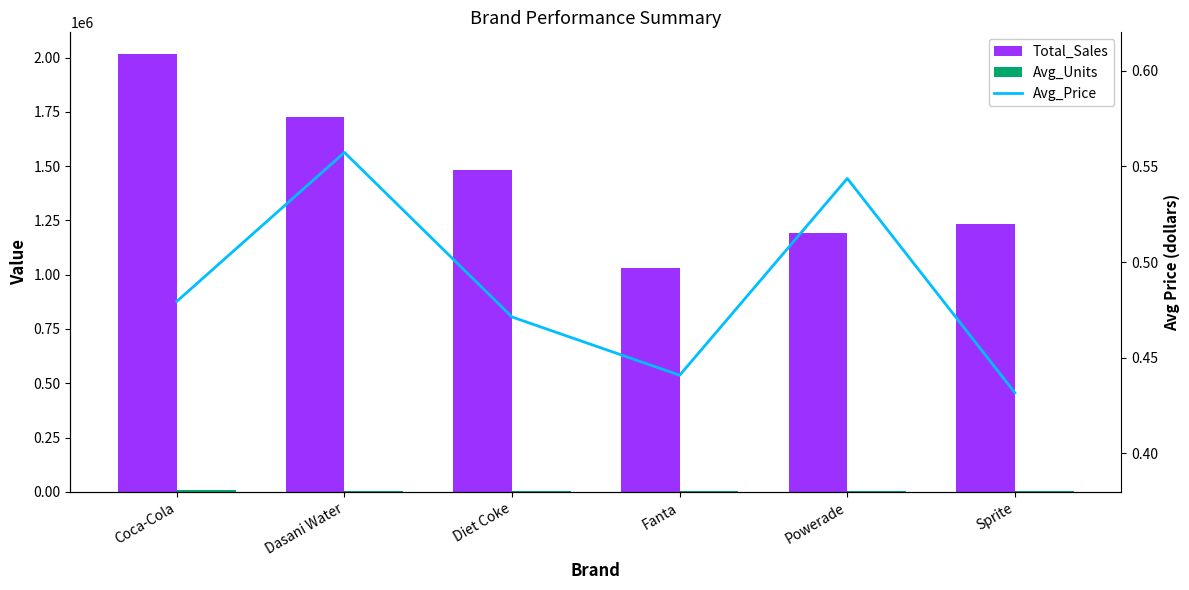

Reading right to left, list all the values displayed in this chart.

Total_Sales: Sprite=1235587.5	Powerade=1193637.5	Fanta=1031650.0	Diet Coke=1481425.0	Dasani Water=1725837.5	Coca-Cola=2015890.0
Avg_Units: Sprite=4168.6	Powerade=3272.8	Fanta=3381.6	Diet Coke=4631.9	Dasani Water=4630.0	Coca-Cola=6378.5
Avg_Price: Sprite=0.4	Powerade=0.5	Fanta=0.4	Diet Coke=0.5	Dasani Water=0.6	Coca-Cola=0.5